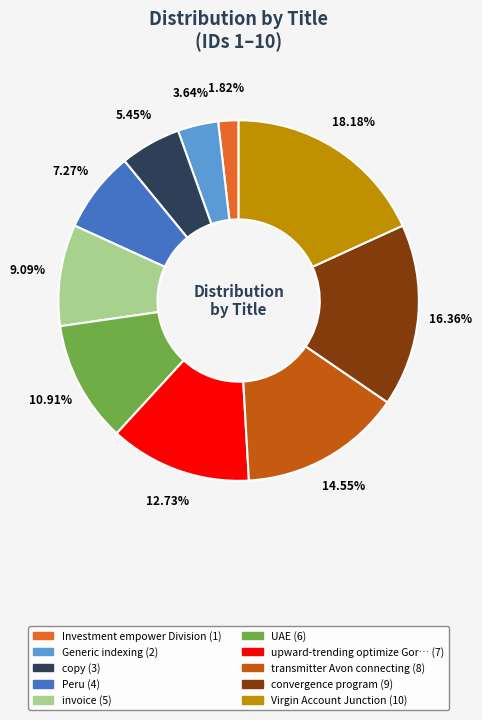

Count the number of slices in the pie.

10